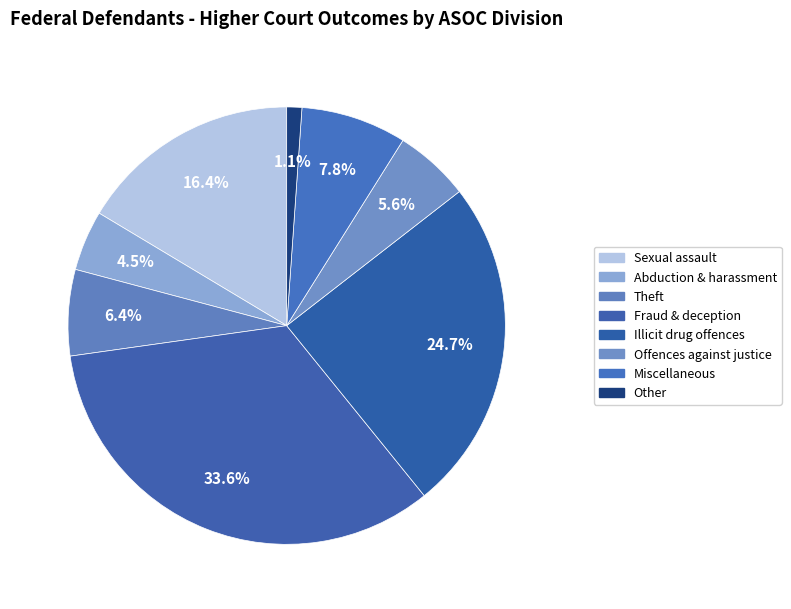

Is it true that Other is 1% of the pie?

True